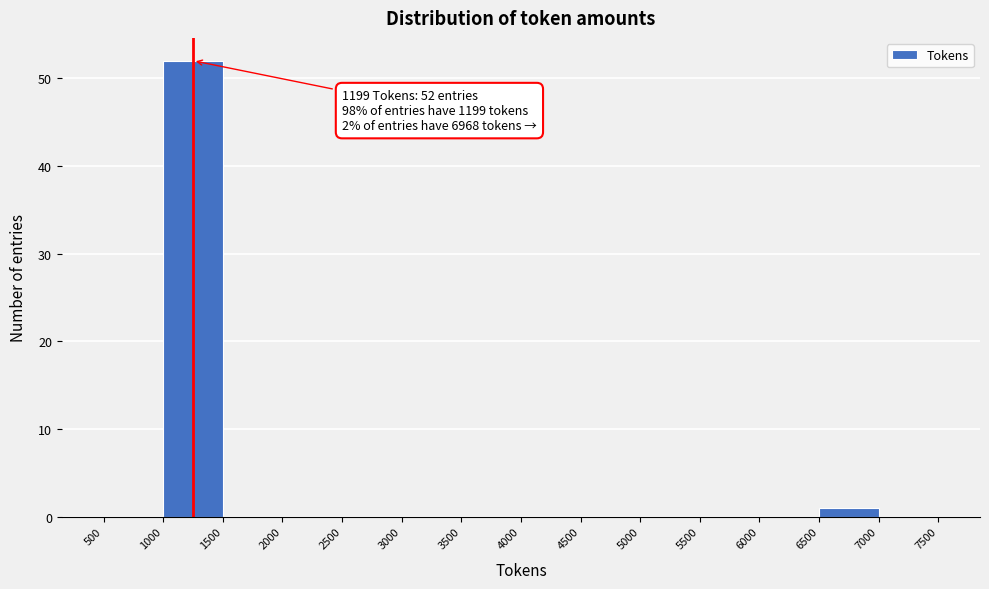

Over which range of the x-axis is the bar tallest?

1000 to 1500